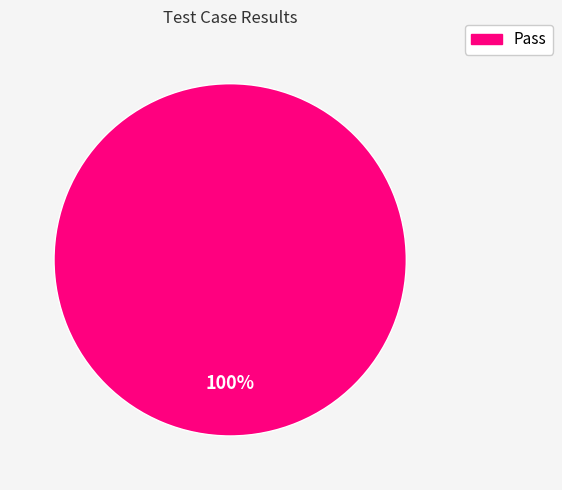

Does any single category account for the majority?

Yes